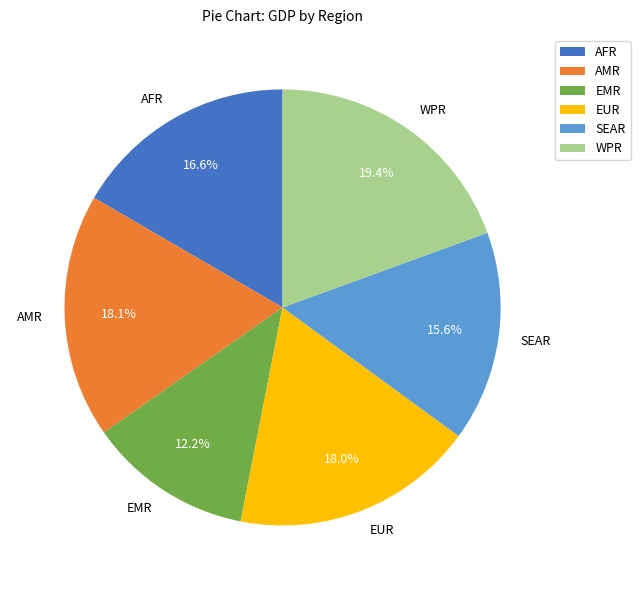

To the nearest percent, what portion does AMR represent?

18%